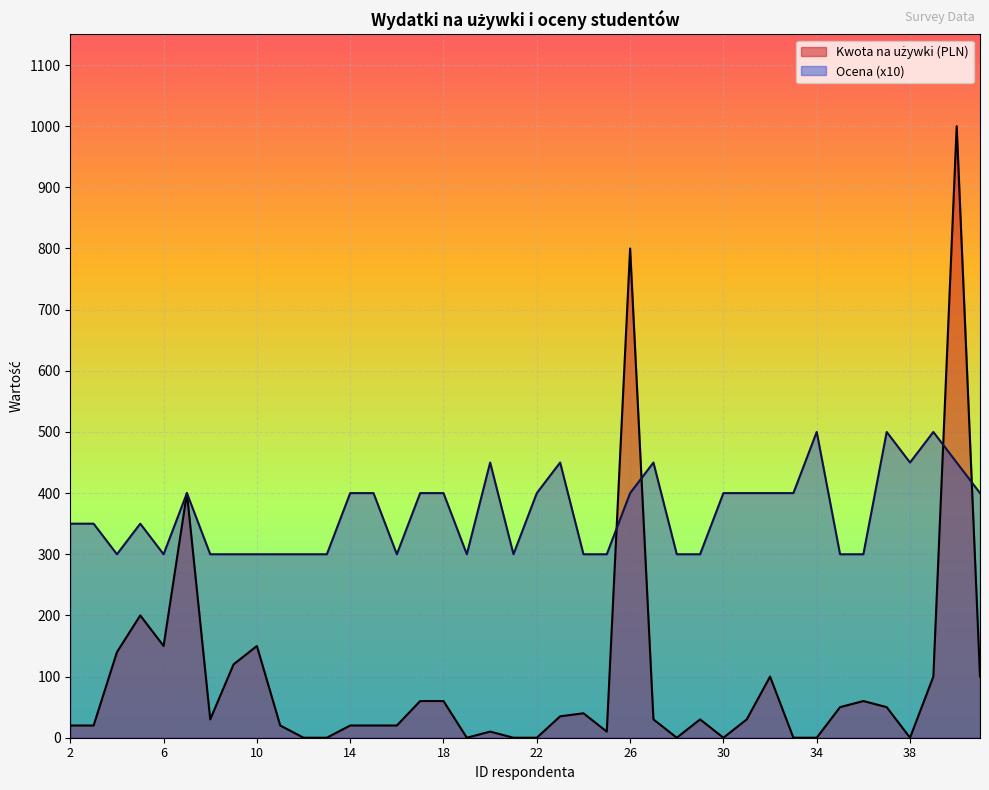

True or false: Kwota na używki (PLN) and Ocena (x10) cross at least once.

True